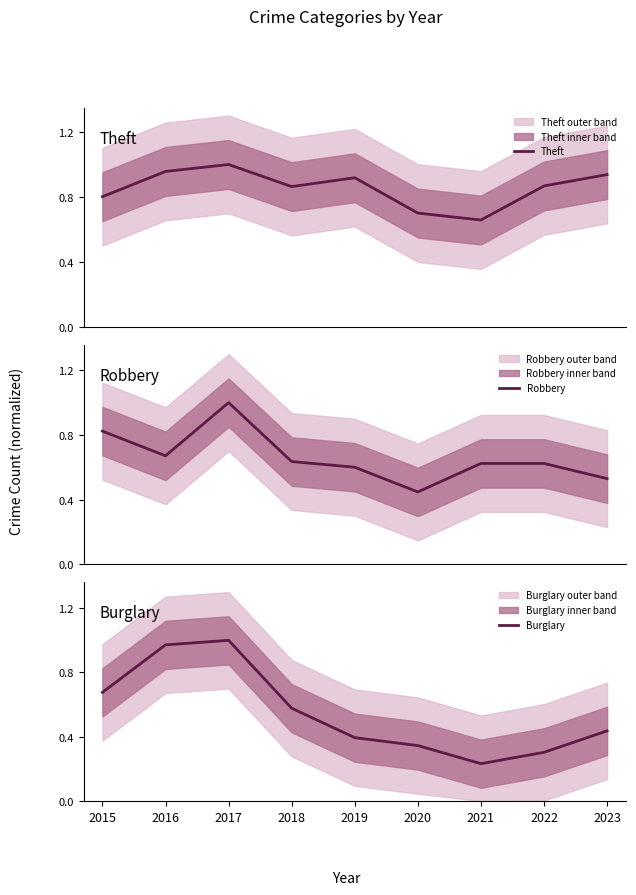

At 2015, list the series in order from smallest to largest.

Burglary, Theft, Robbery